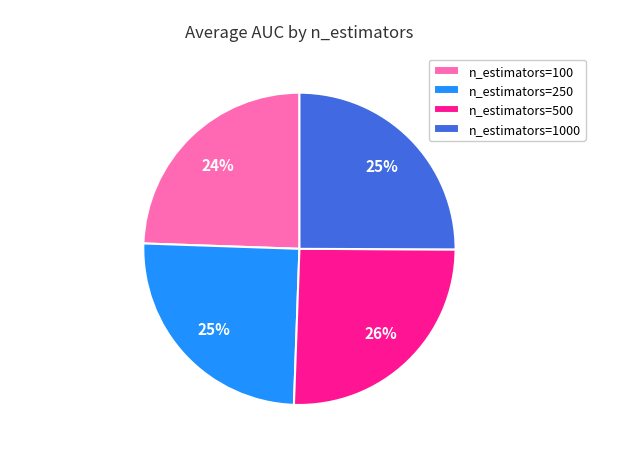

To the nearest percent, what portion does n_estimators=250 represent?

25%